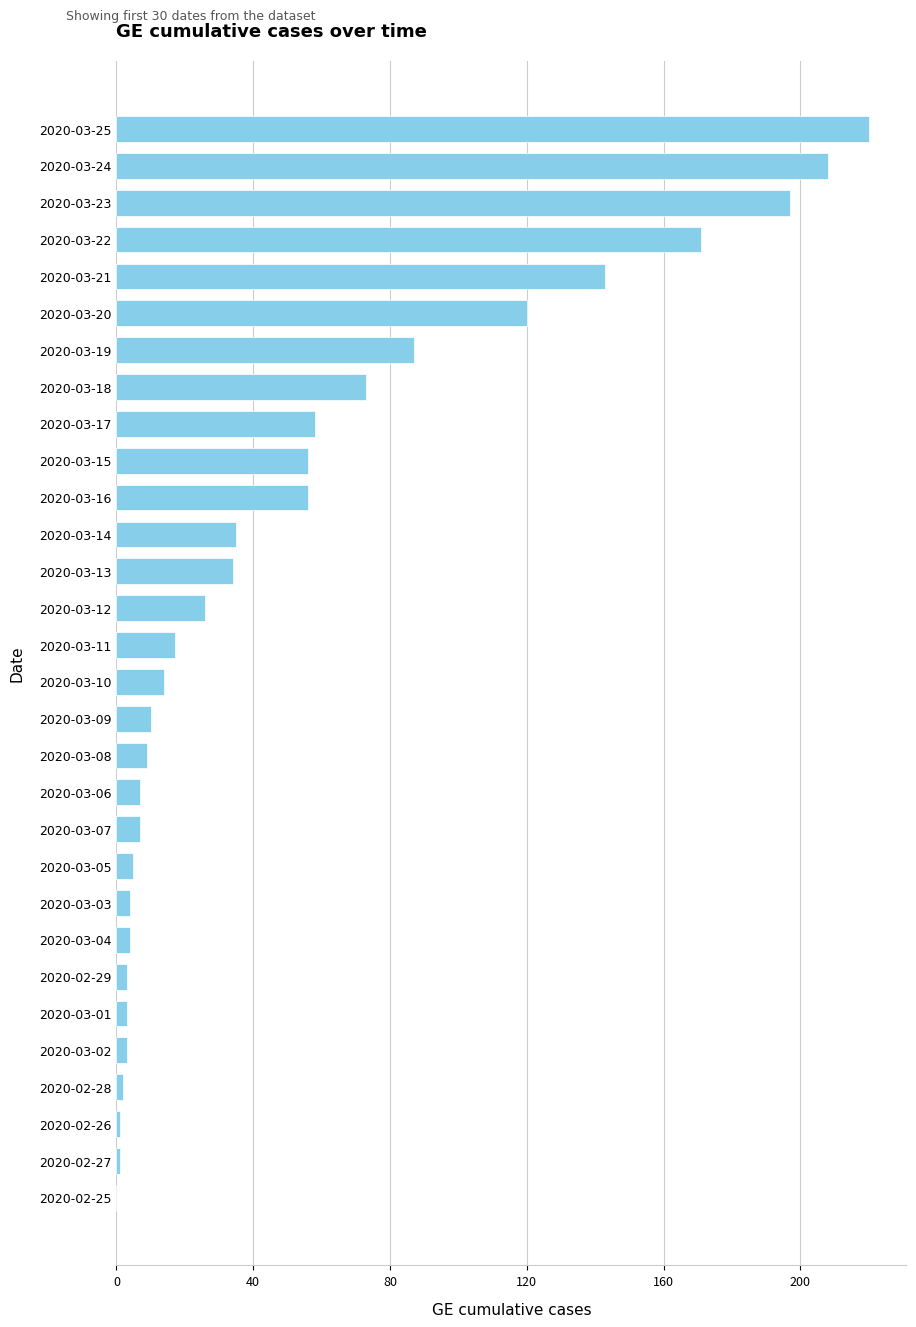

Which category has the highest value across all series?

2020-03-25